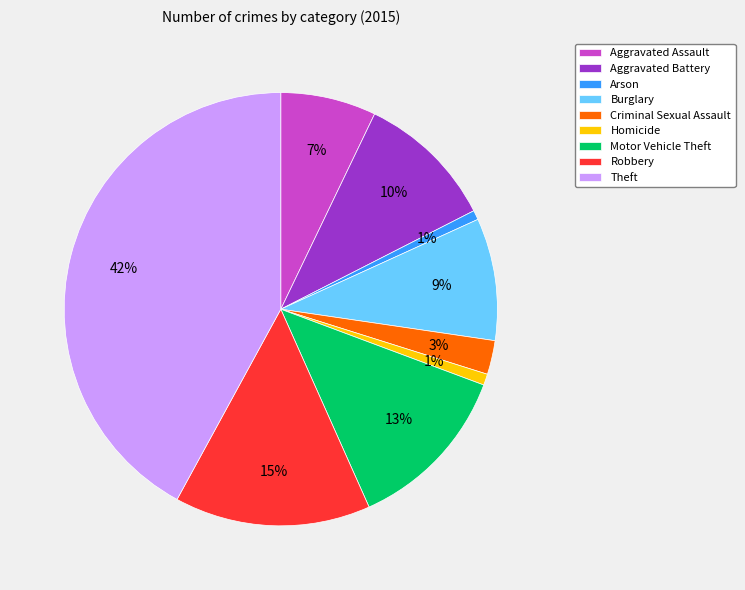

Is it true that Theft is 42% of the pie?

True